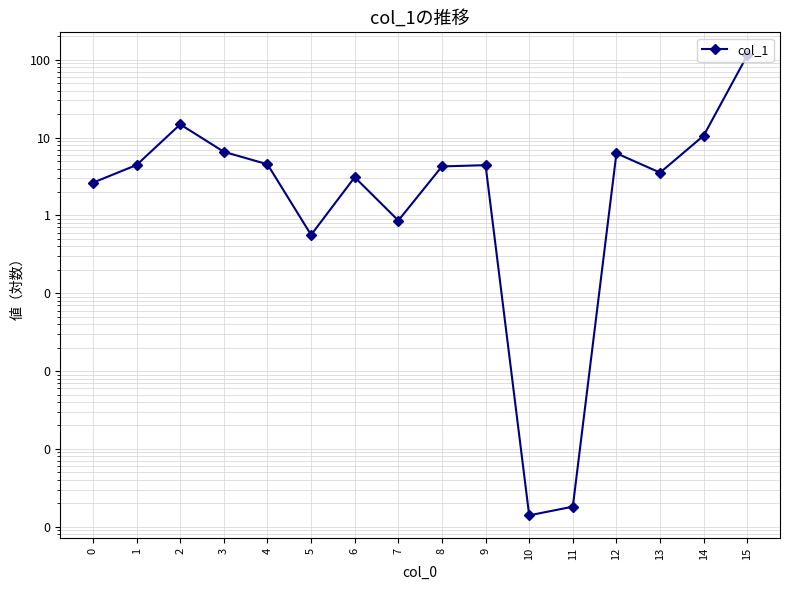

How many points are lower than both their immediate neighbors (excluding endpoints)?

4